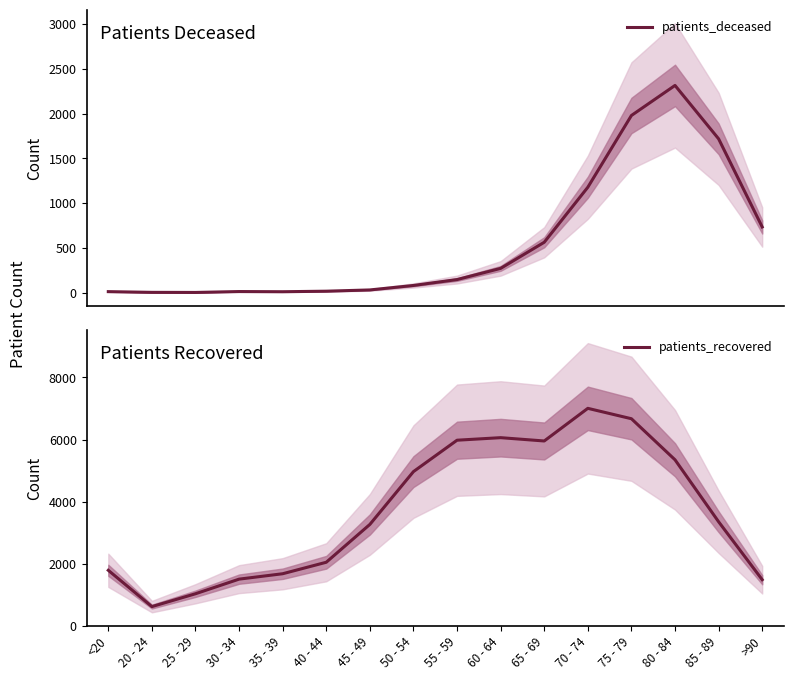

The patients_deceased series shows 1 at 20 - 24. True or false?

False